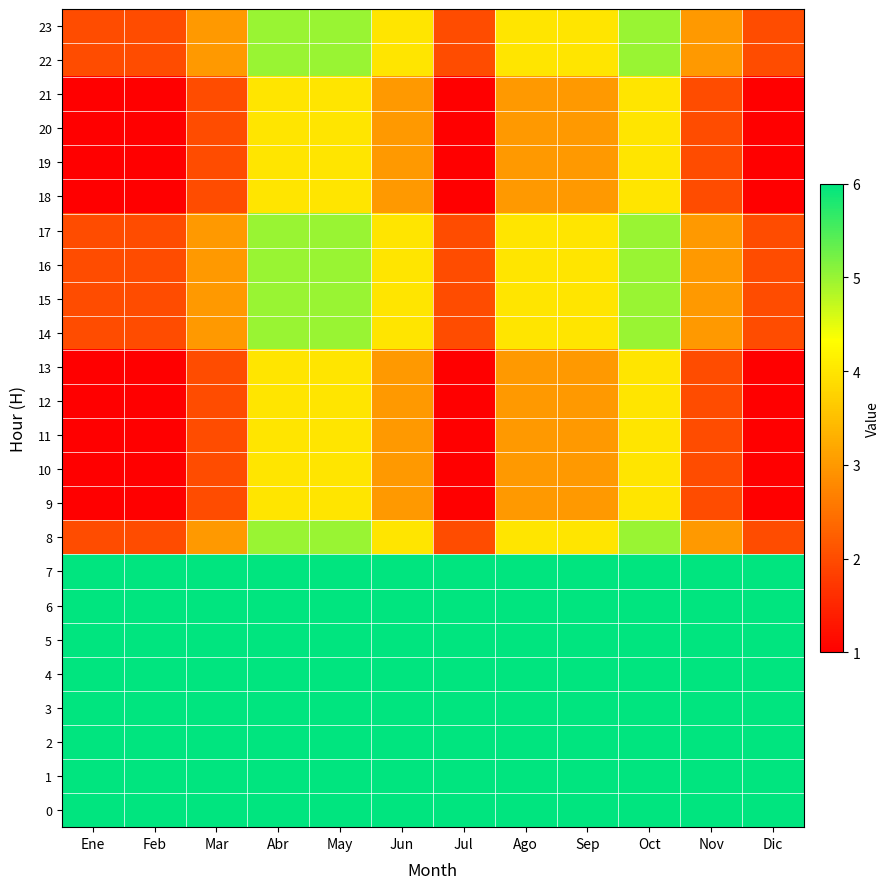

Count the number of categories in the chart.

12